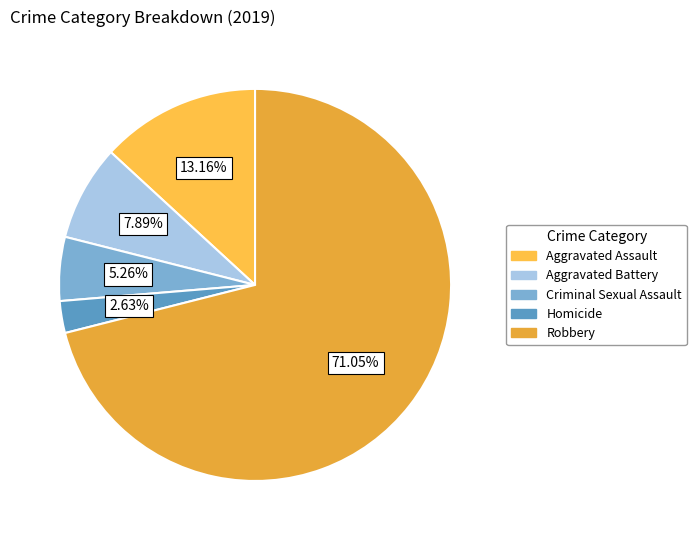

To the nearest percent, what portion does Criminal Sexual Assault represent?

5%